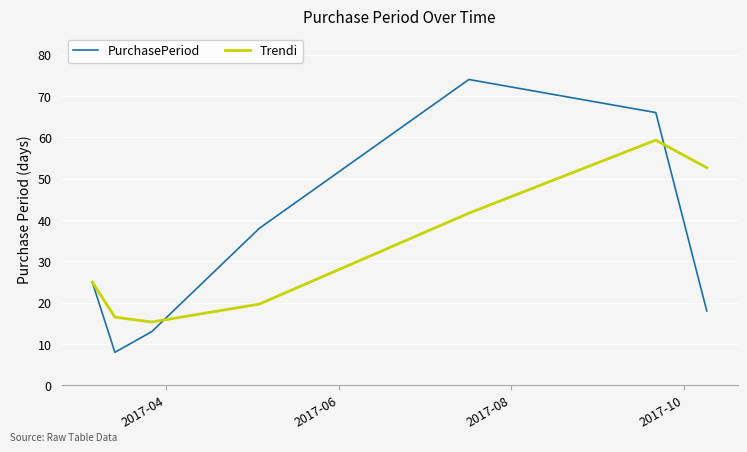

Rank the series by their maximum value, from lowest to highest.

Trendi, PurchasePeriod